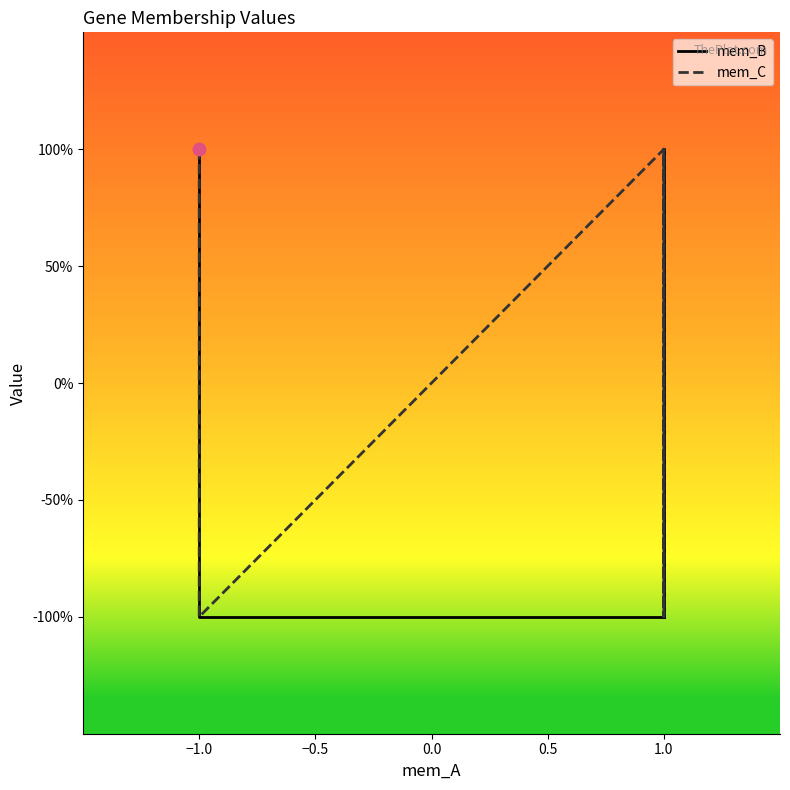

Which series reaches the maximum Y coordinate?

mem_B